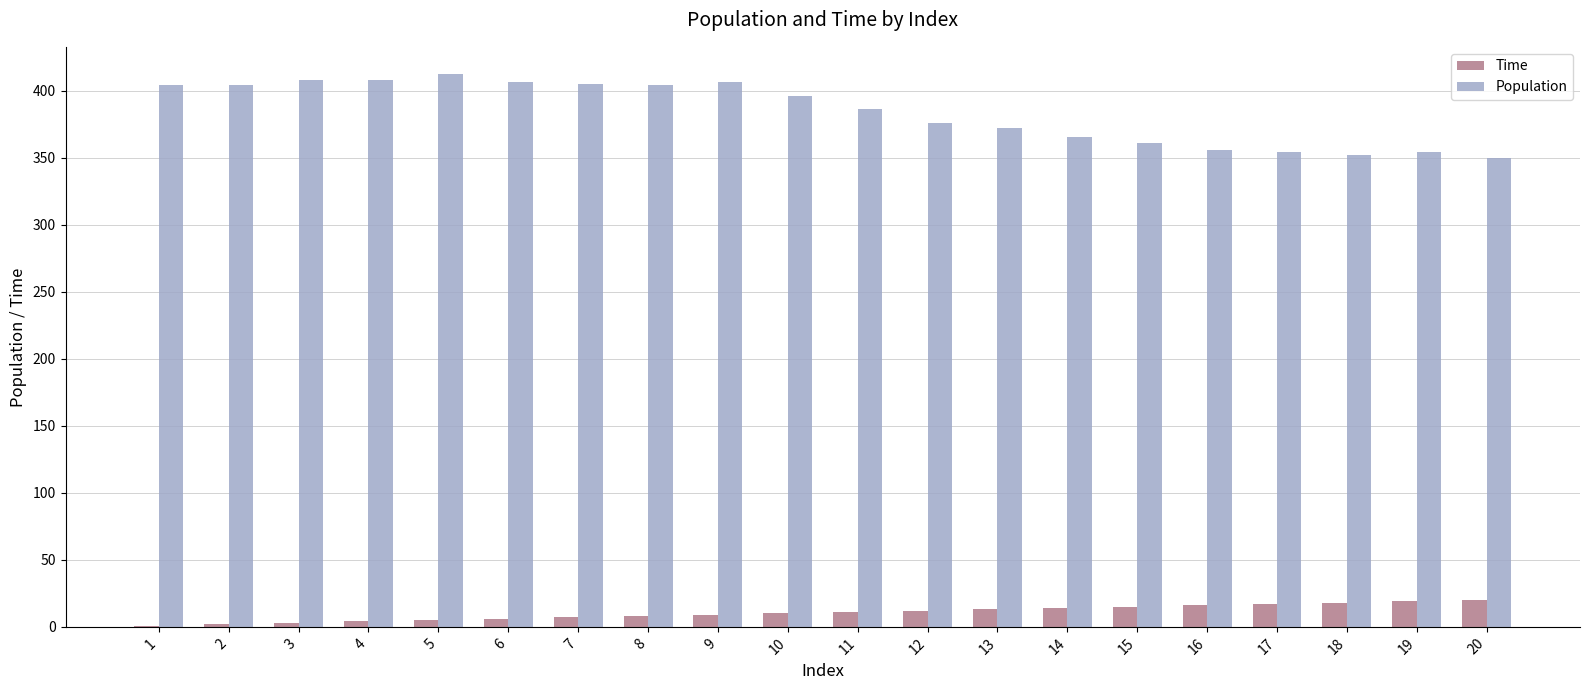

What is the sum of all Time values?

210